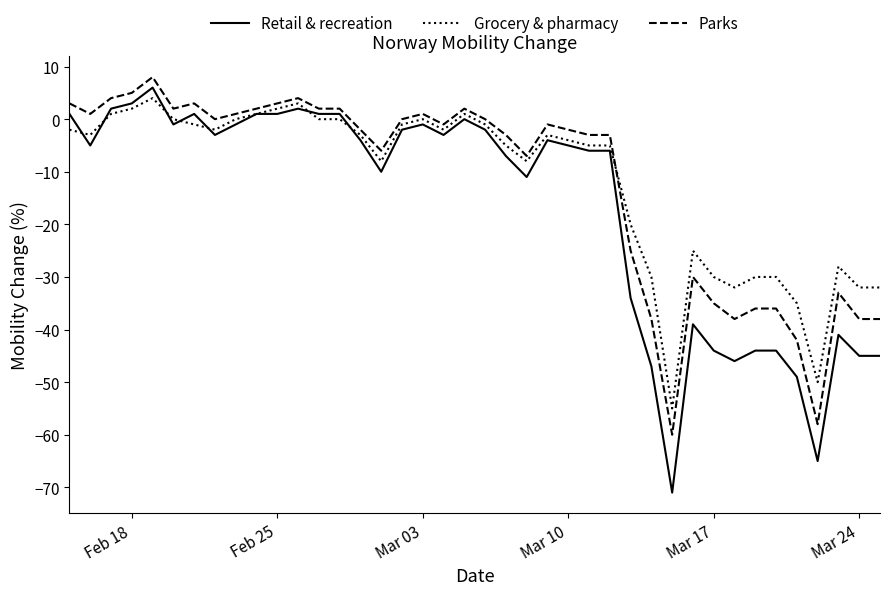

Which series has the widest spread of values?

Retail & recreation